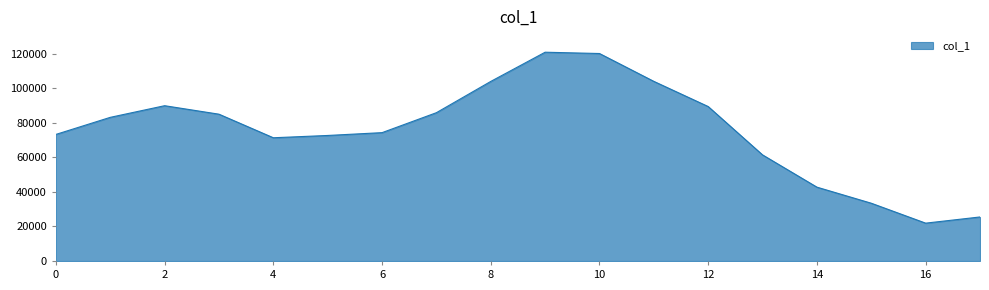

What is the maximum value shown in the chart?

120949